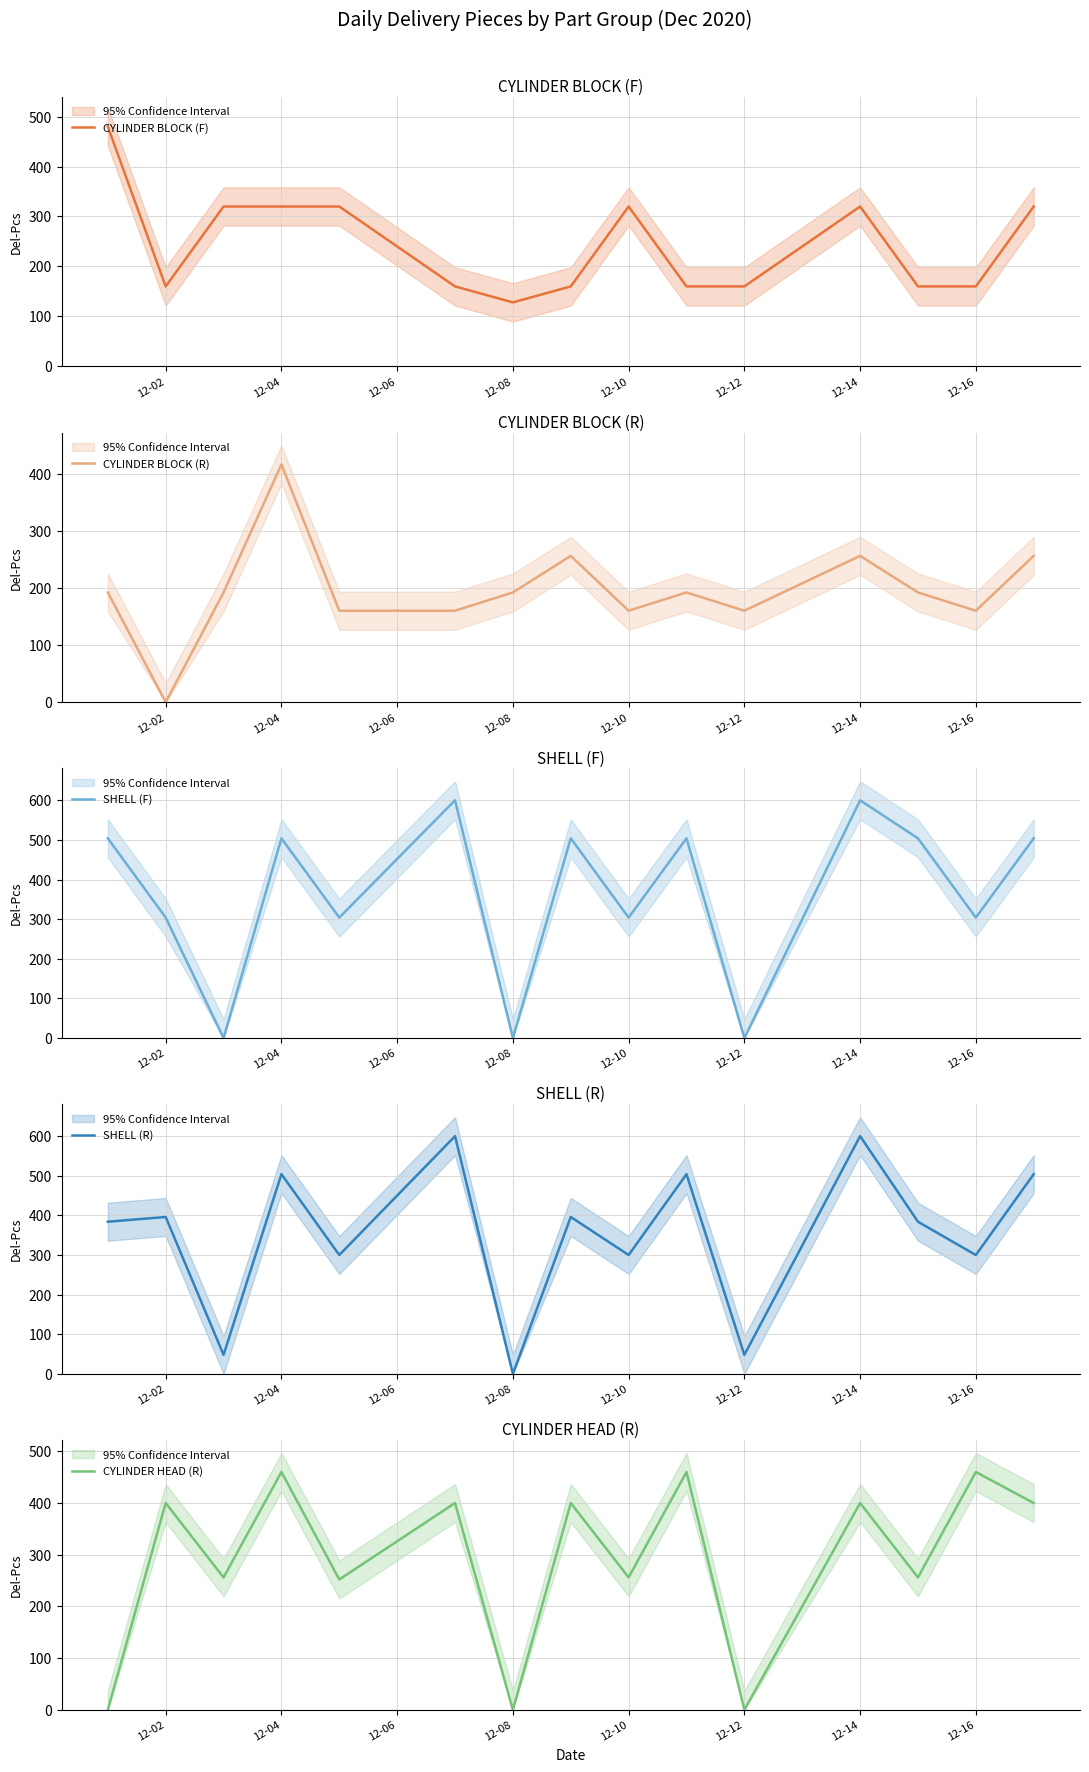

How many values in the CYLINDER HEAD (R) series are below 400?

7